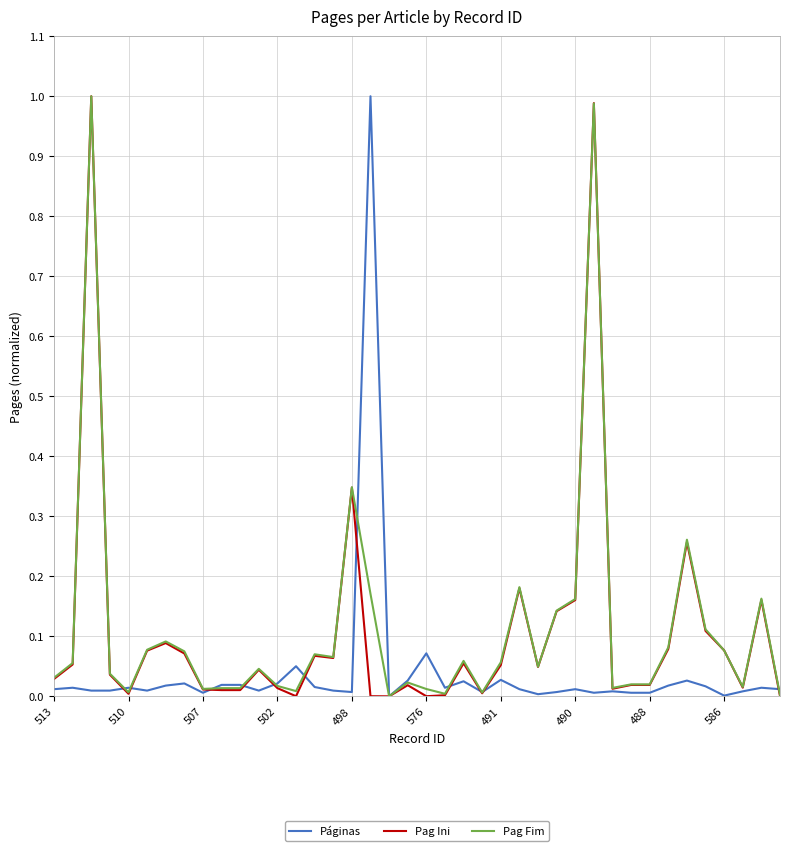

What is the sum of all Pag Ini values?

4.3